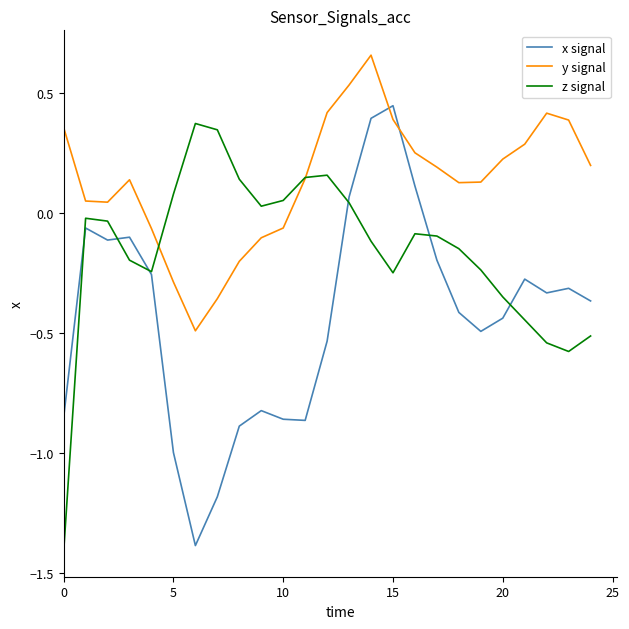

True or false: z signal has more than 0 interior local peaks.

True